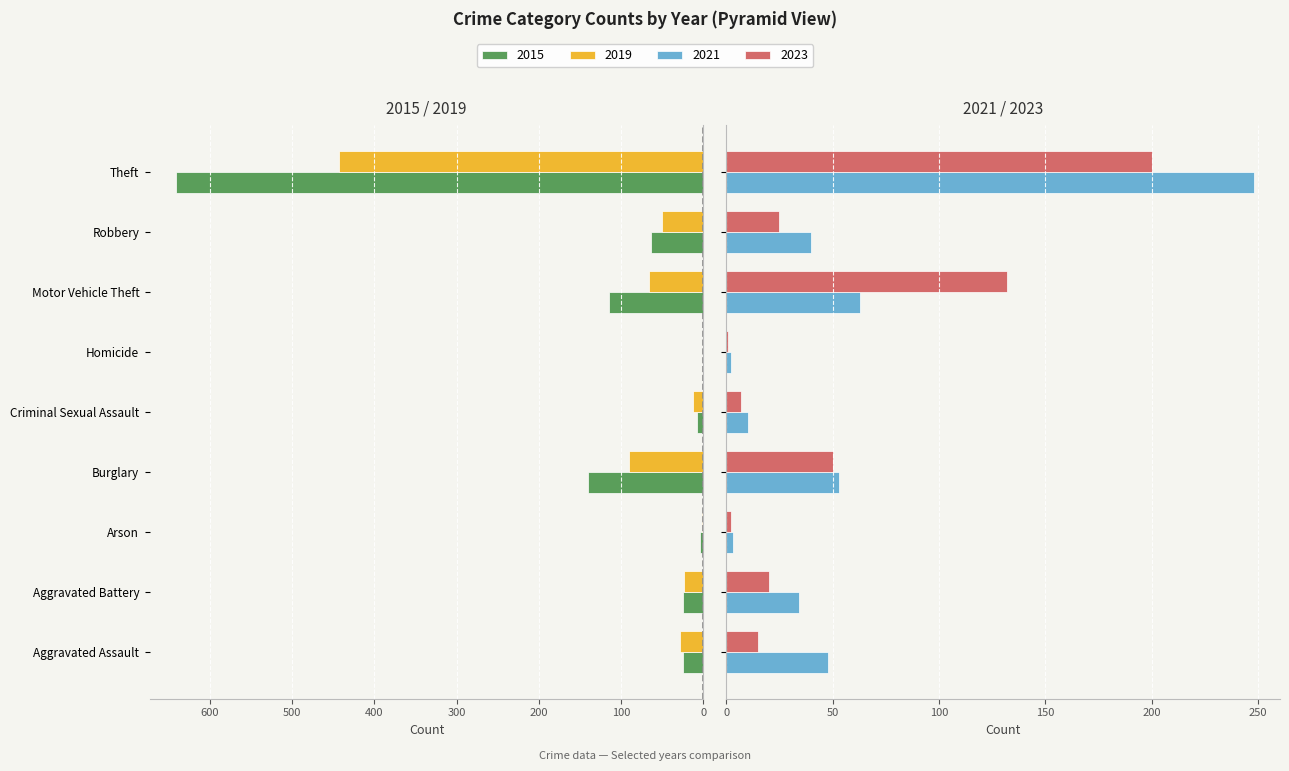

How many groups of bars are there?

9